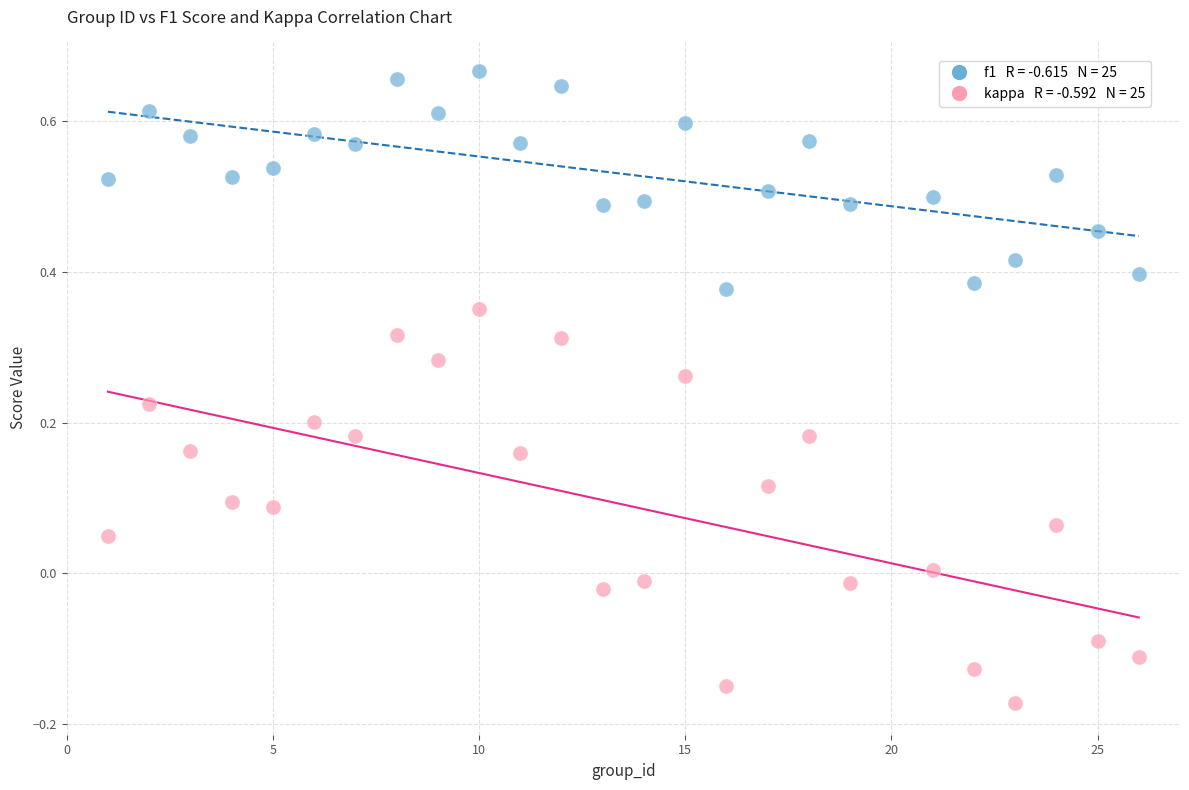

Across all data points, what is the range of Y values (max minus min)?

0.8